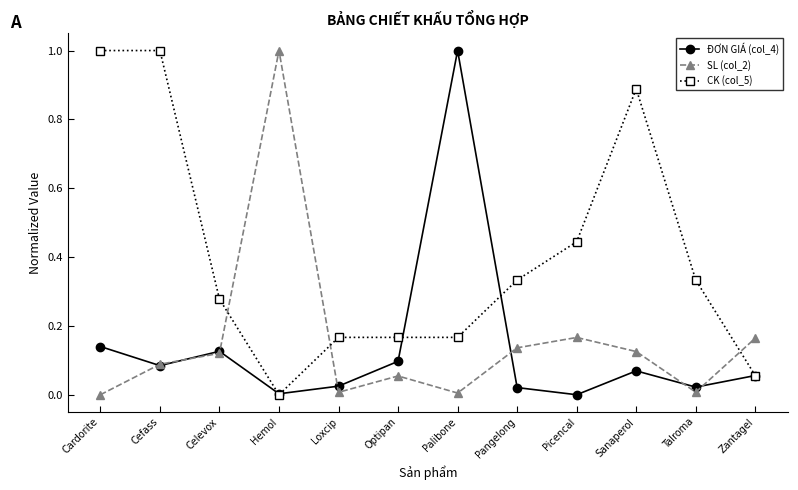

Is this an area chart (filled region under the line)?

No